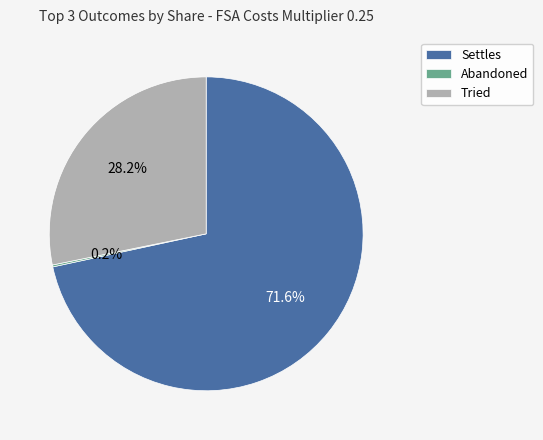

Which has a higher value, Settles or Tried?

Settles